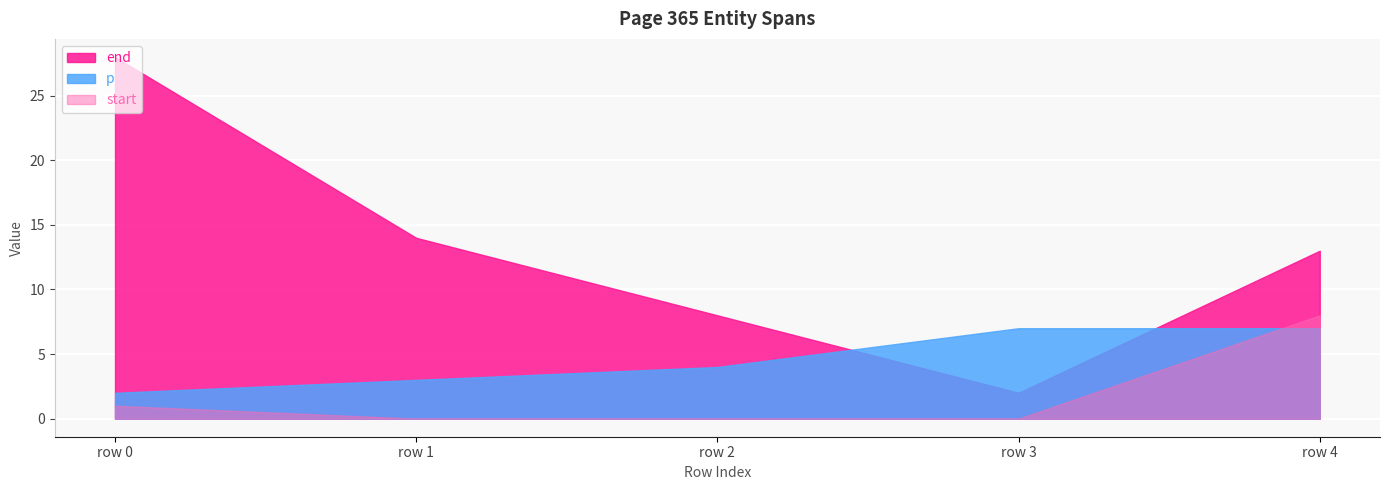

Between 365 and 365, which series saw the biggest shift?

end